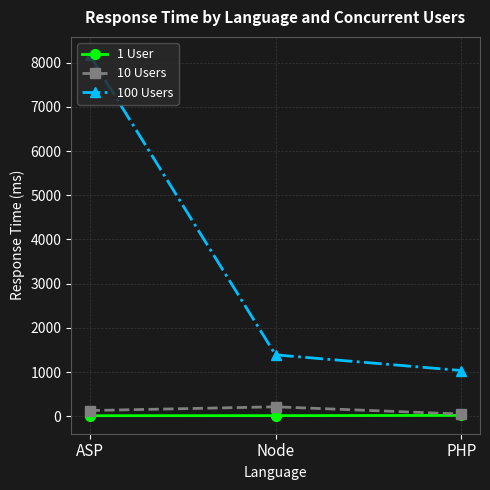

Which category has the highest value across all series?

ASP